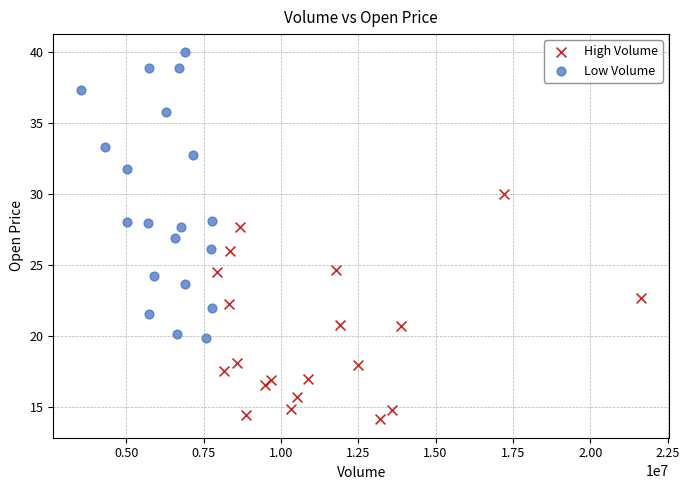

Which series reaches the maximum Y coordinate?

Low Volume